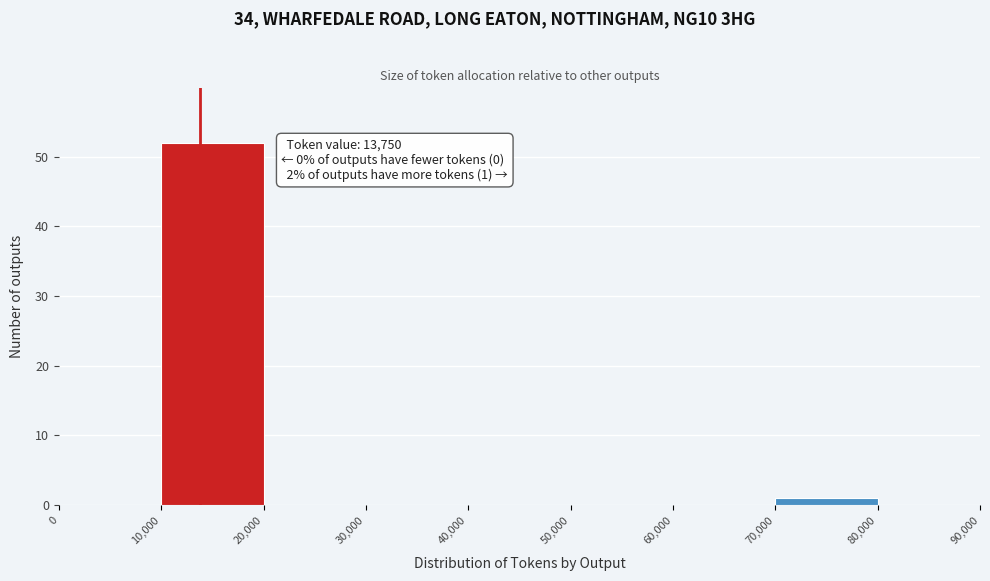

Which range on the x-axis has the tallest bar?

10,000 to 20,000